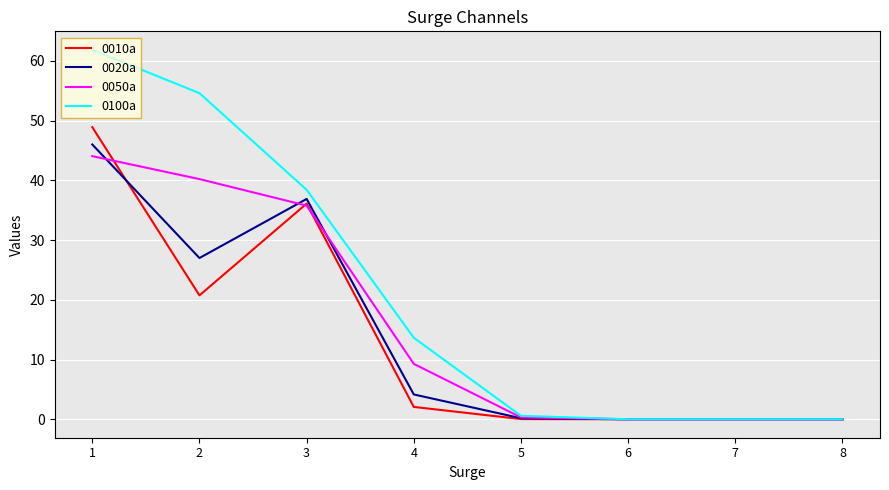

What is the greatest value displayed?

61.8